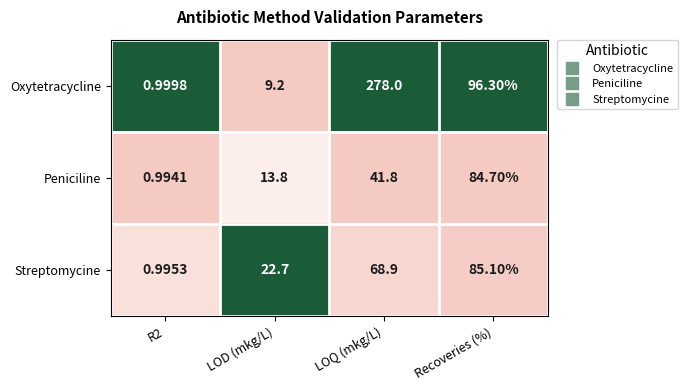

Count the number of data series in this chart.

3